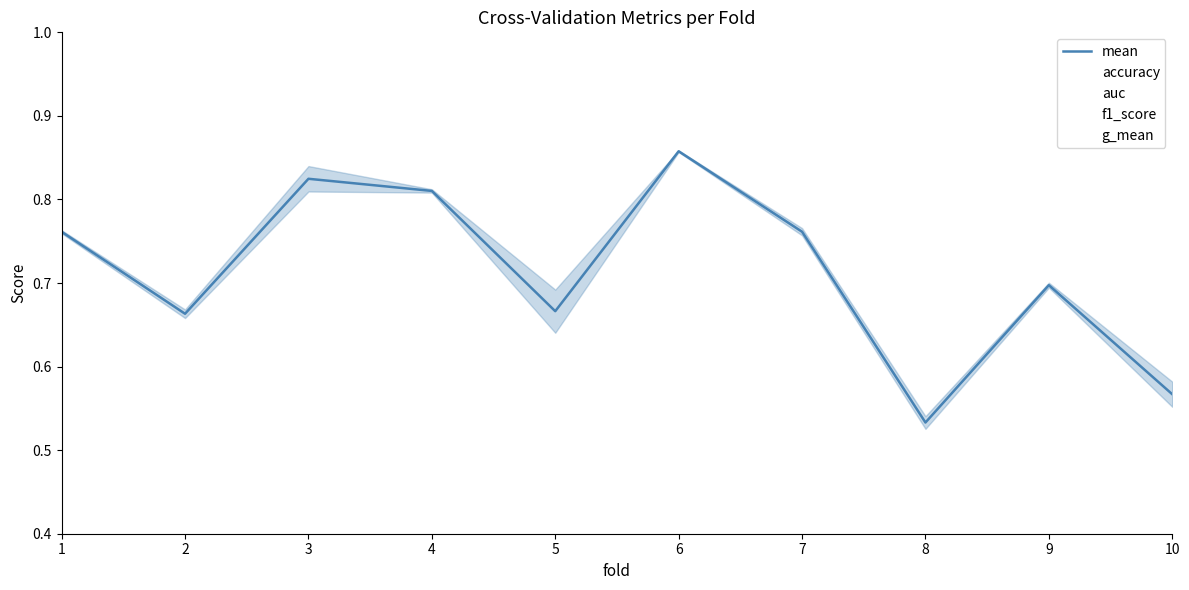

The chart shows a value of 0.9 at 2. True or false?

False